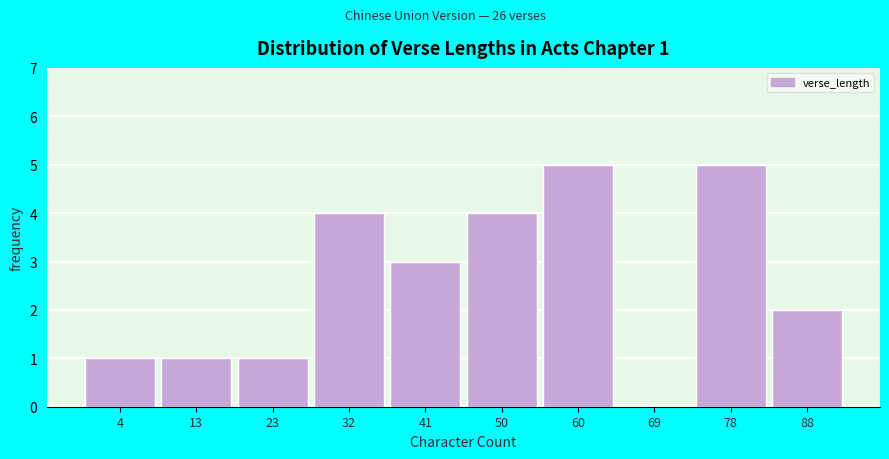

Reading left to right, what are all the values shown in this chart?

4=1	13=1	23=1	32=4	41=3	50=4	60=5	69=0	78=5	88=2